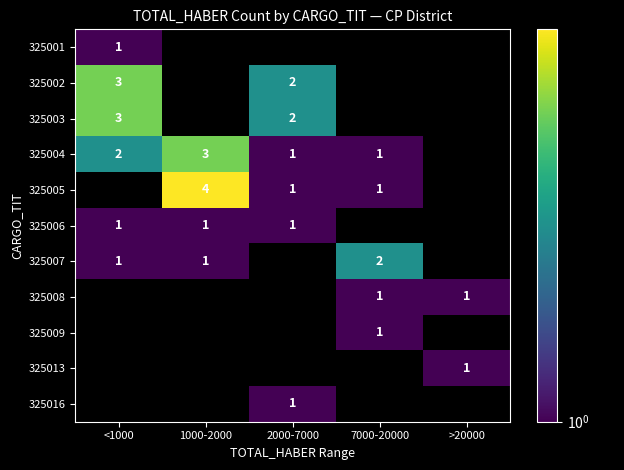

The 325004 series shows 0.5 at 7000-20000. True or false?

False